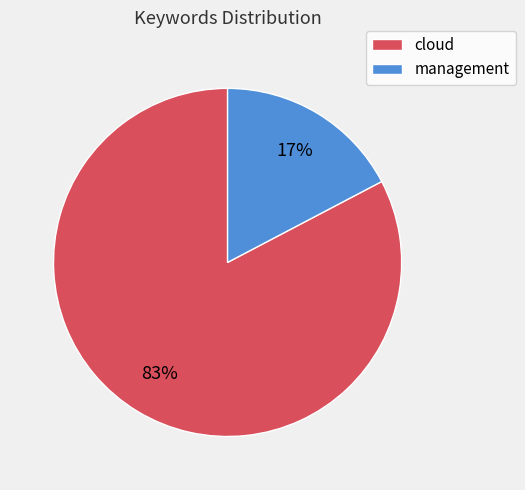

To the nearest percent, what percentage of the pie is management?

17%